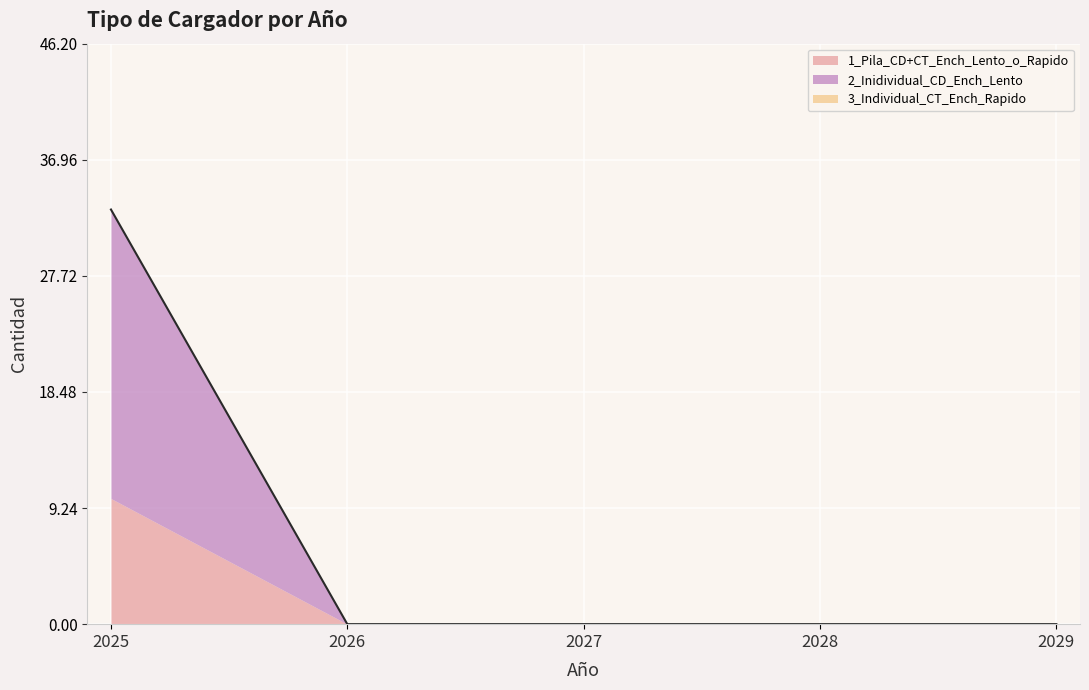

True or false: 2_Inidividual_CD_Ench_Lento has more than 2 points higher than both neighbors.

False